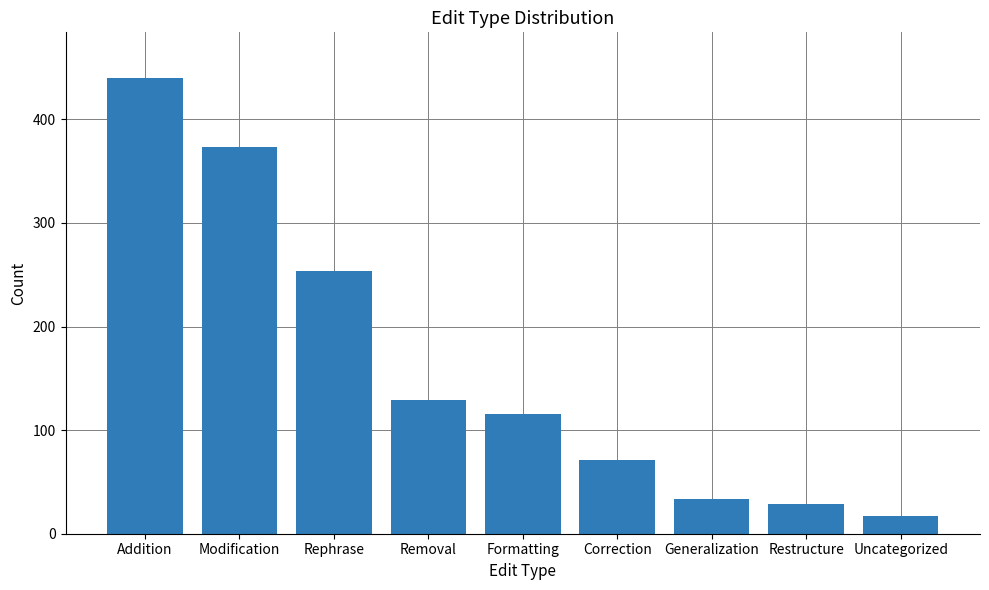

What is the difference between the maximum and second lowest values?

411